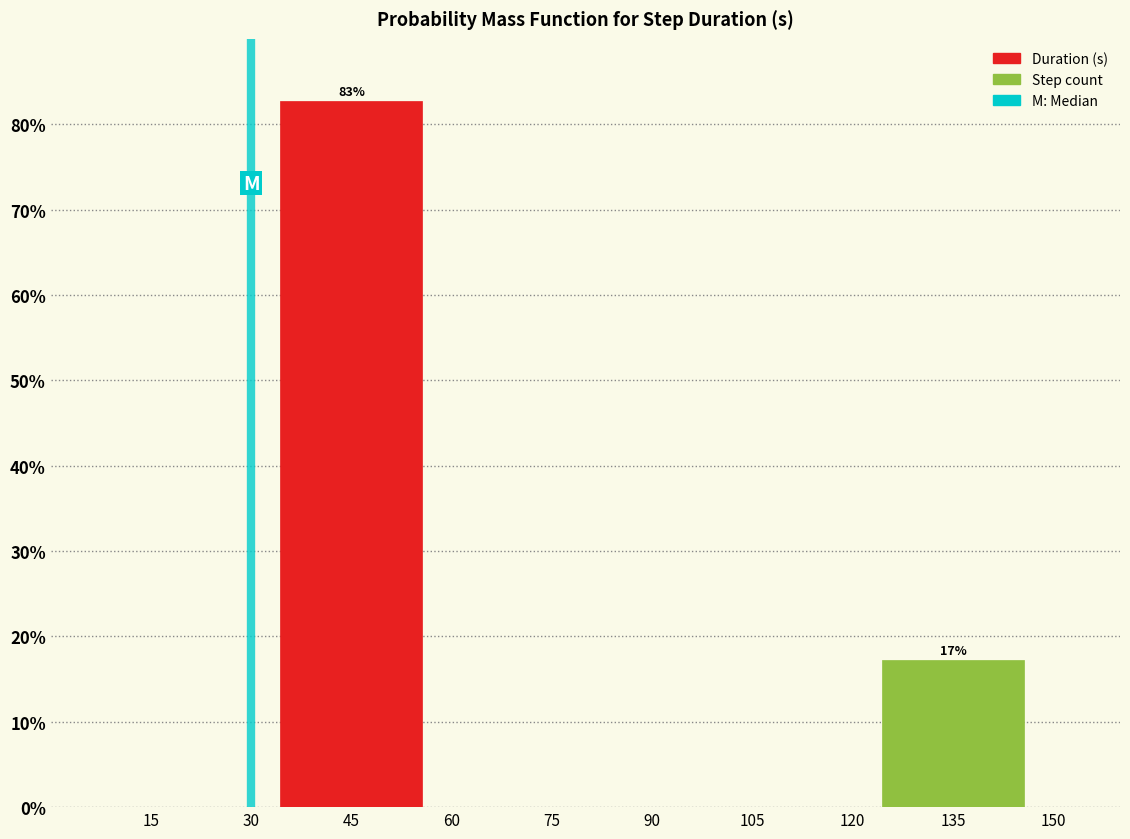

Reading left to right, list all the values displayed in this chart.

15=0.0	45=82.8	75=0.0	105=0.0	135=17.2